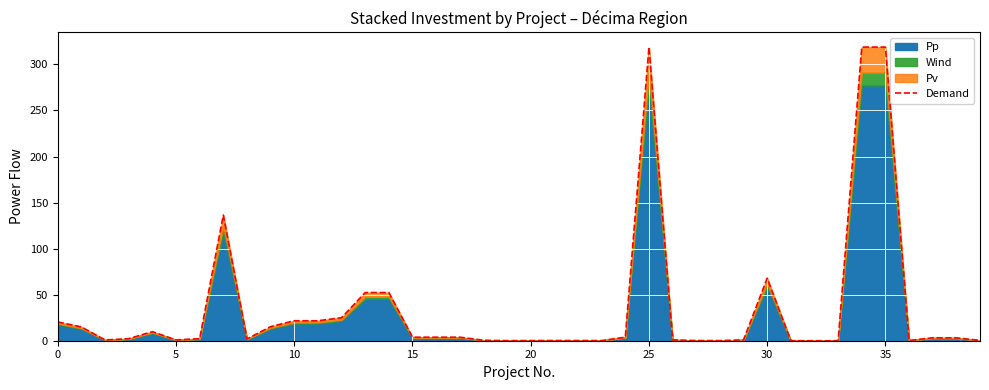

True or false: the data shows 0.3 at 22.

False